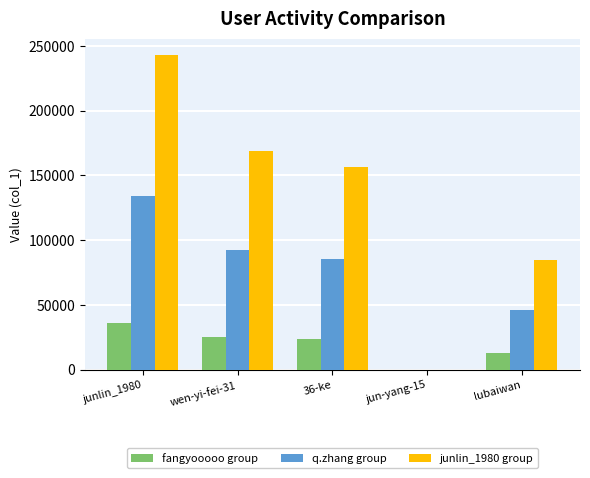

The value of fangyooooo group at wen-yi-fei-31 is 8048. True or false?

False